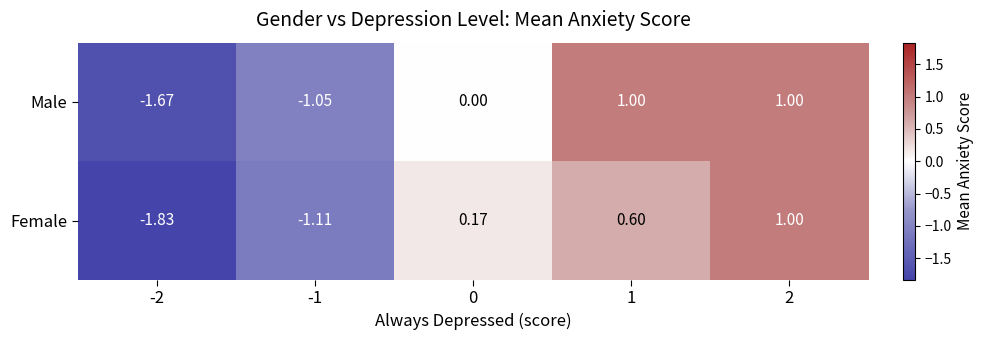

Is the value of Female at 1 greater than the value of Male at 2?

No